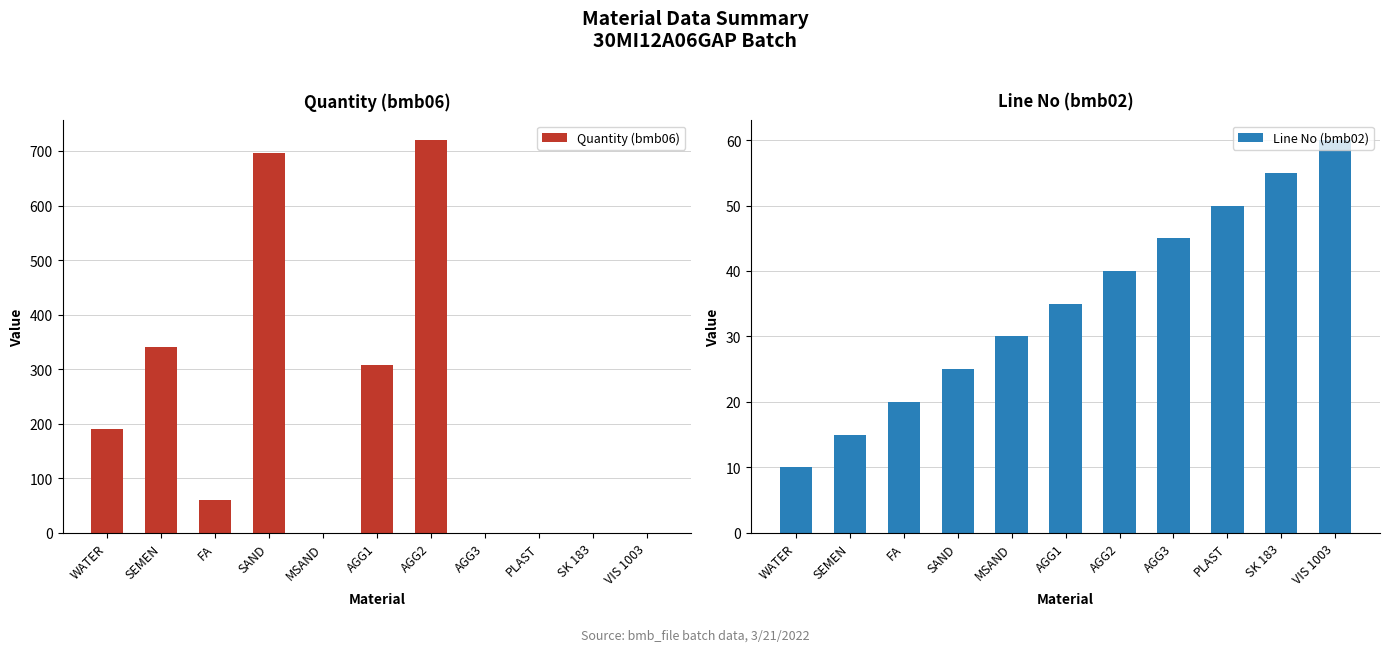

Reading right to left, extract all data points from this chart.

Quantity (bmb06): 0	0	0	0	720	308	0	696	60	341	190
Line No (bmb02): 60	55	50	45	40	35	30	25	20	15	10